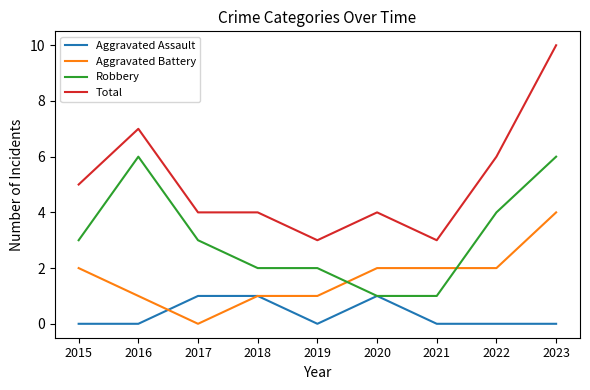

Does the chart display data point markers on the line(s)?

No